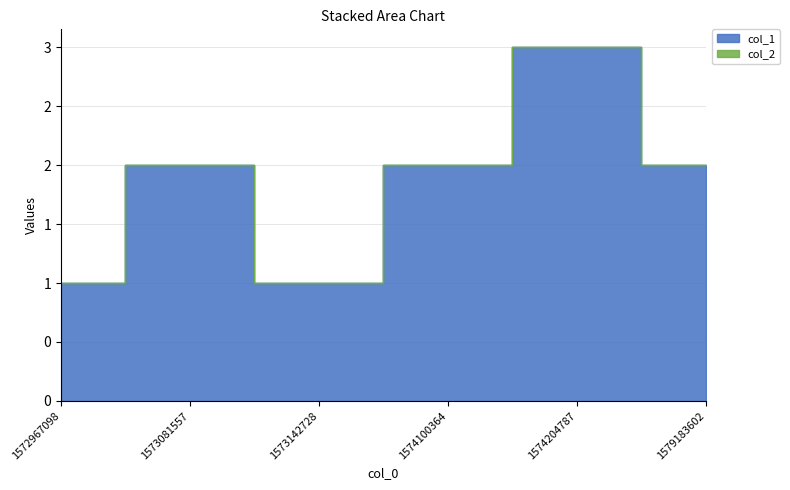

How many points are higher than both their immediate neighbors (excluding endpoints)?

2